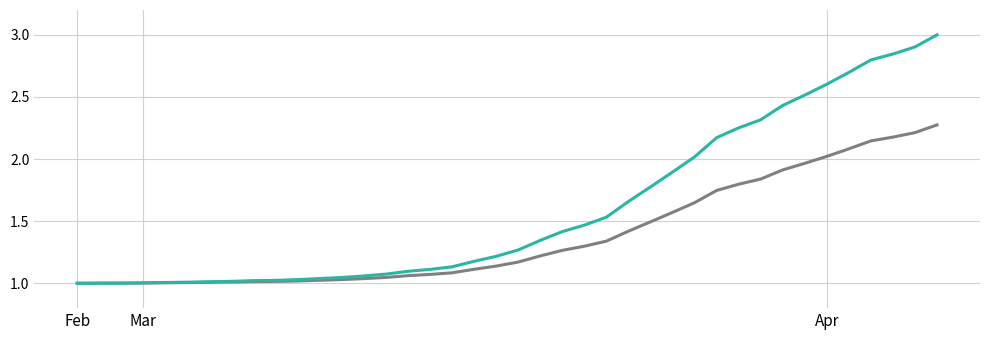

How many lines are shown in the chart?

2